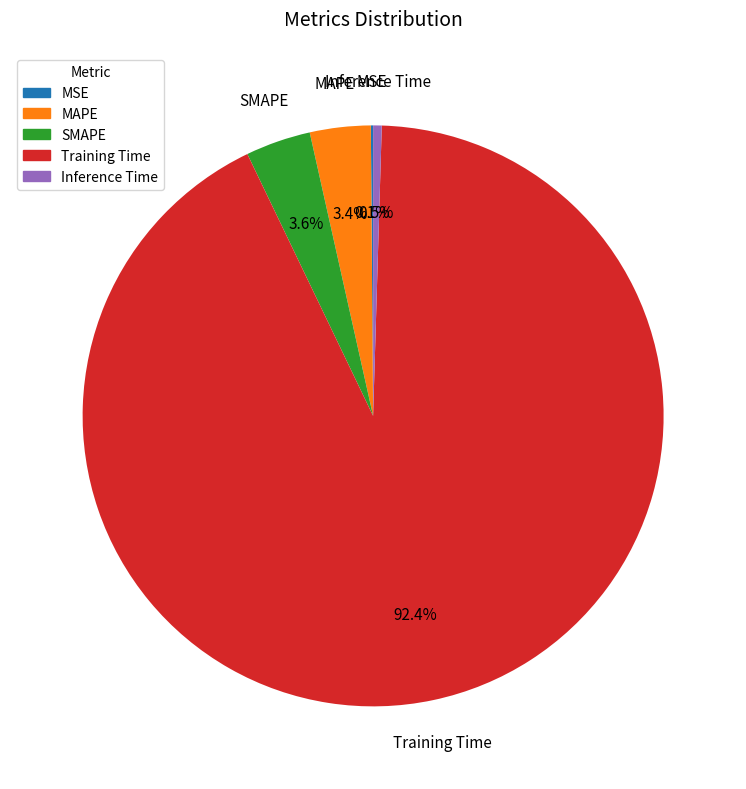

Combined, what portion of the pie is Training Time and Inference Time?

92.9%